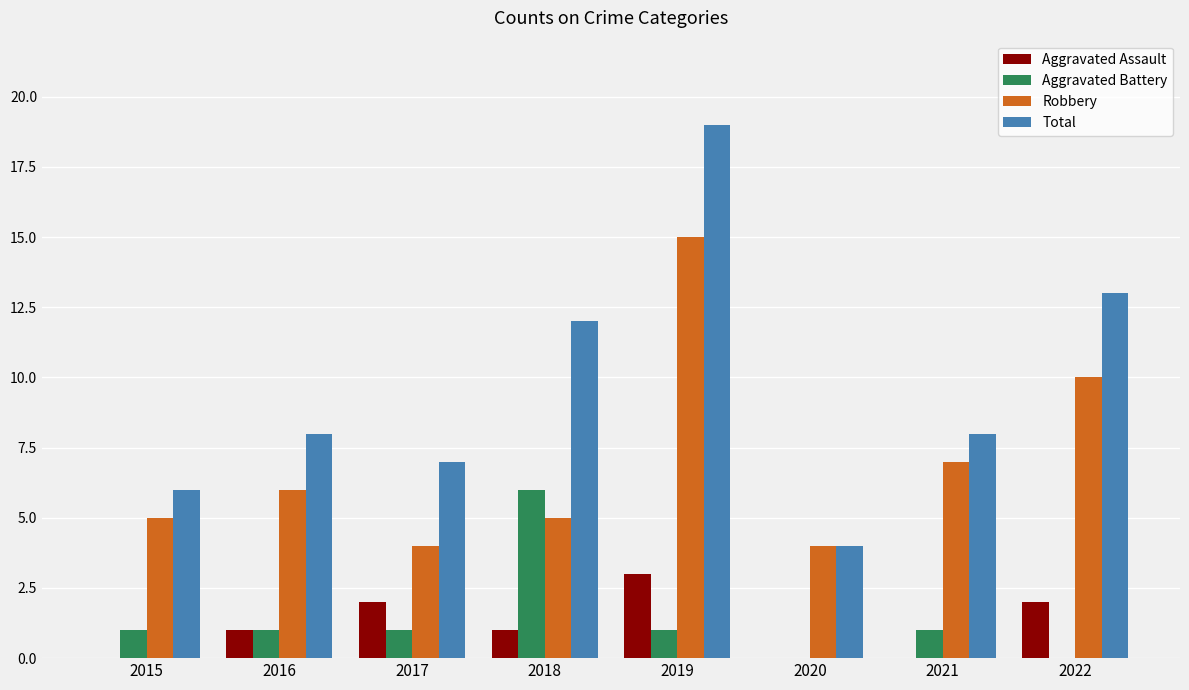

How many categories are shown in the chart?

8